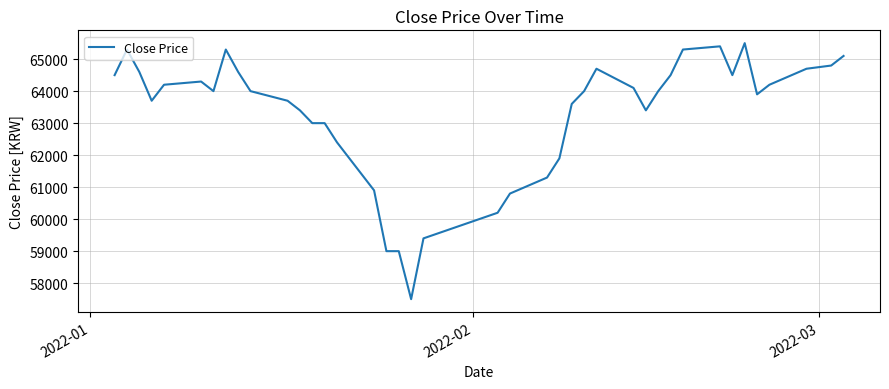

What is the difference between the maximum and minimum values?

8000